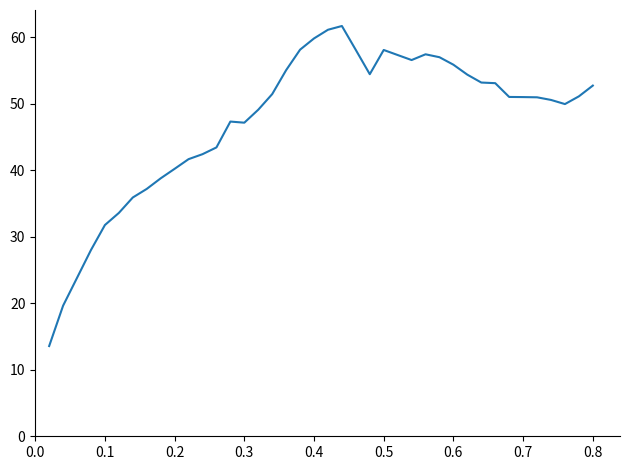

What is the difference between the maximum and minimum values?

48.1